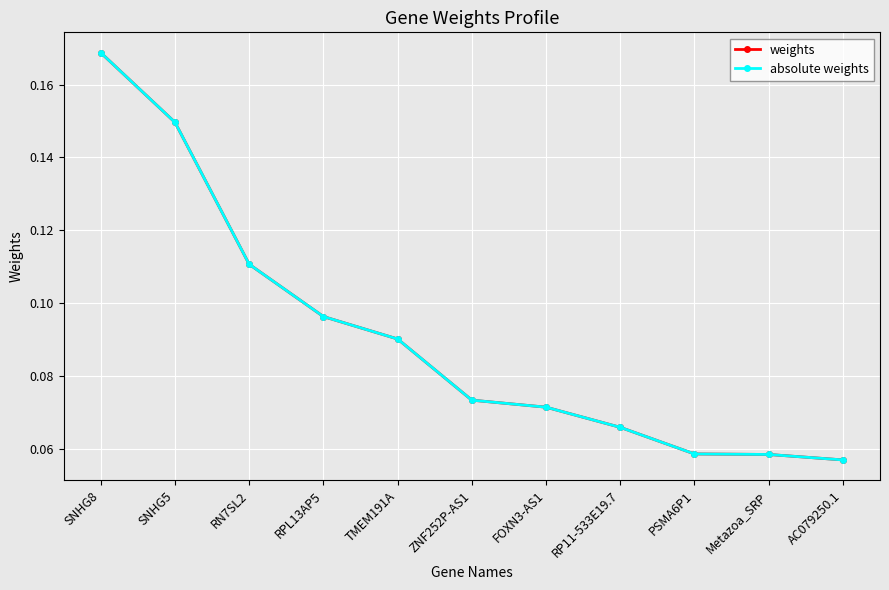

What is the label of the 5th point from the left?

TMEM191A